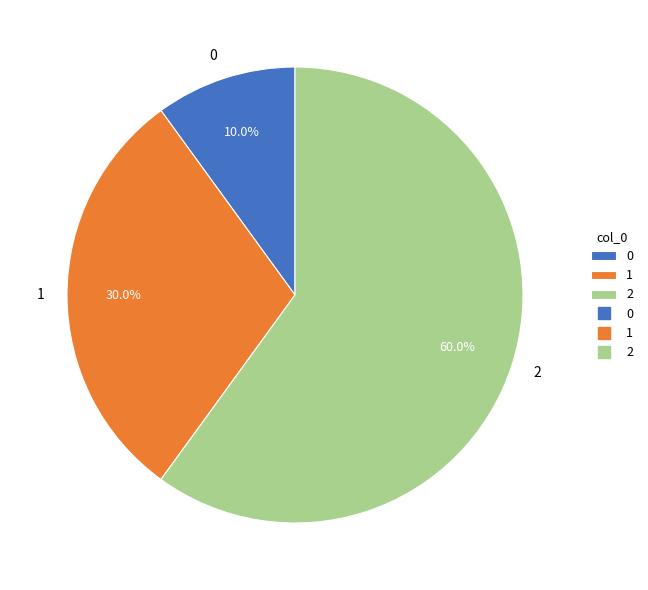

To the nearest percent, what portion does 0 represent?

10%